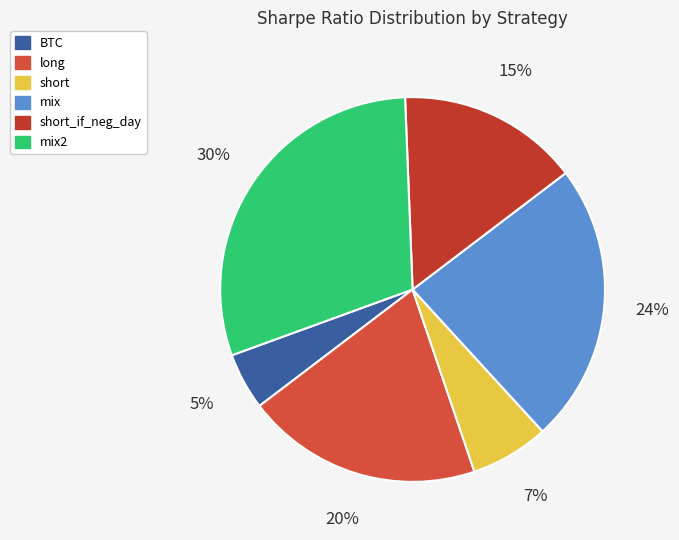

Between mix and BTC, which is larger?

mix